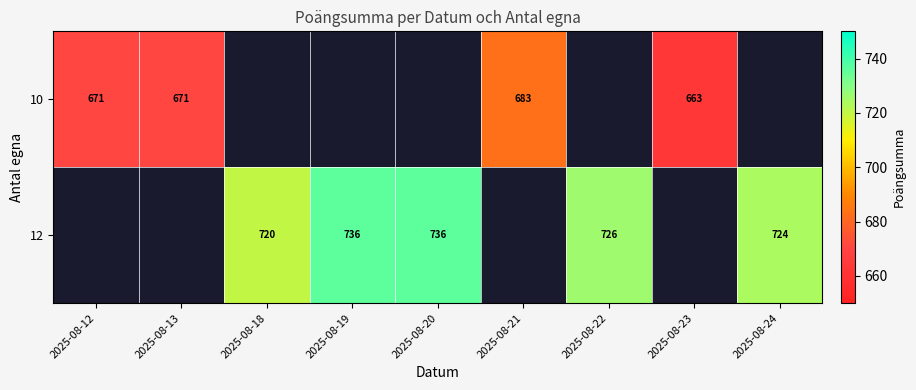

Is it true that 10 equals 174 at 2025-08-21?

False